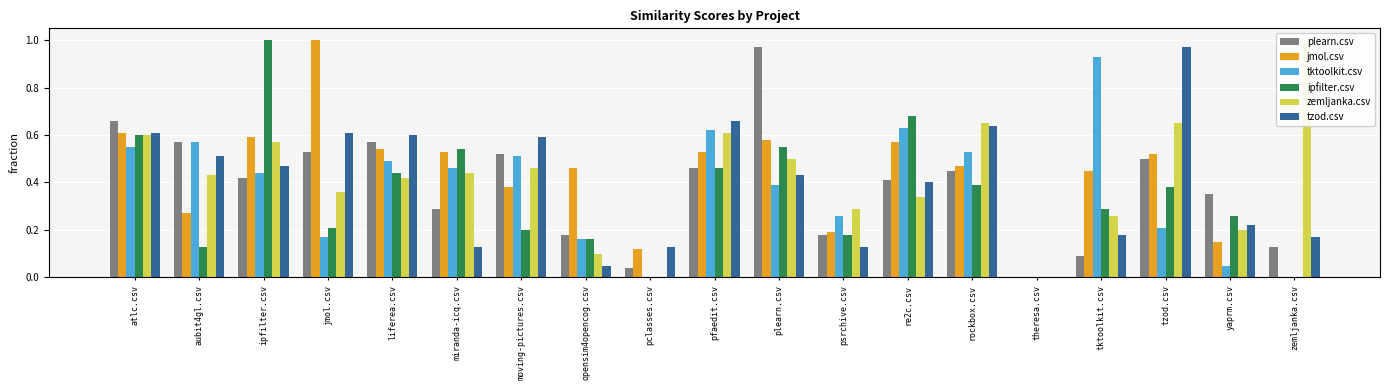

At which category is the sum across all series the highest?

atlc.csv